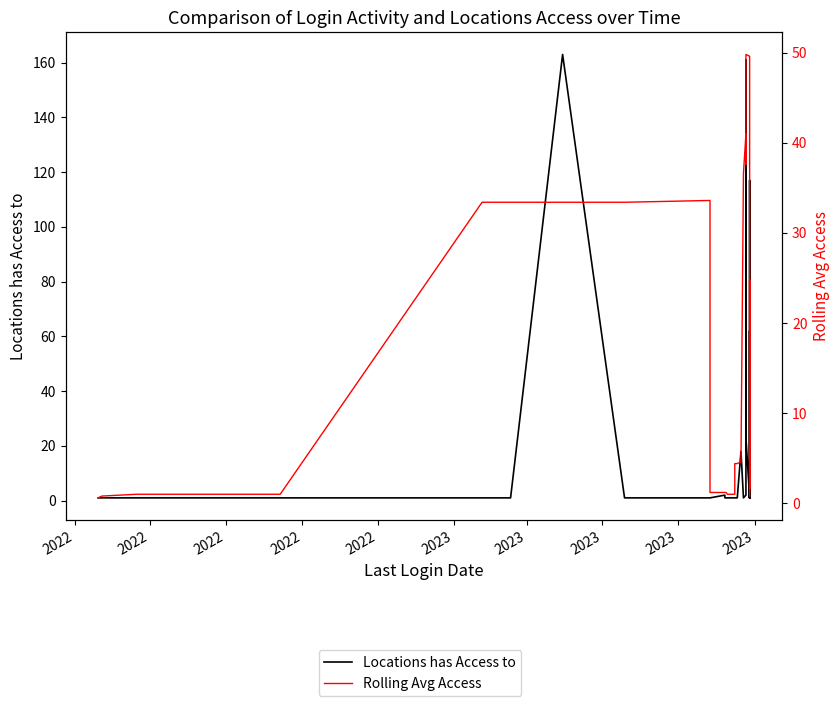

Which series has the largest range (max minus min)?

Locations has Access to